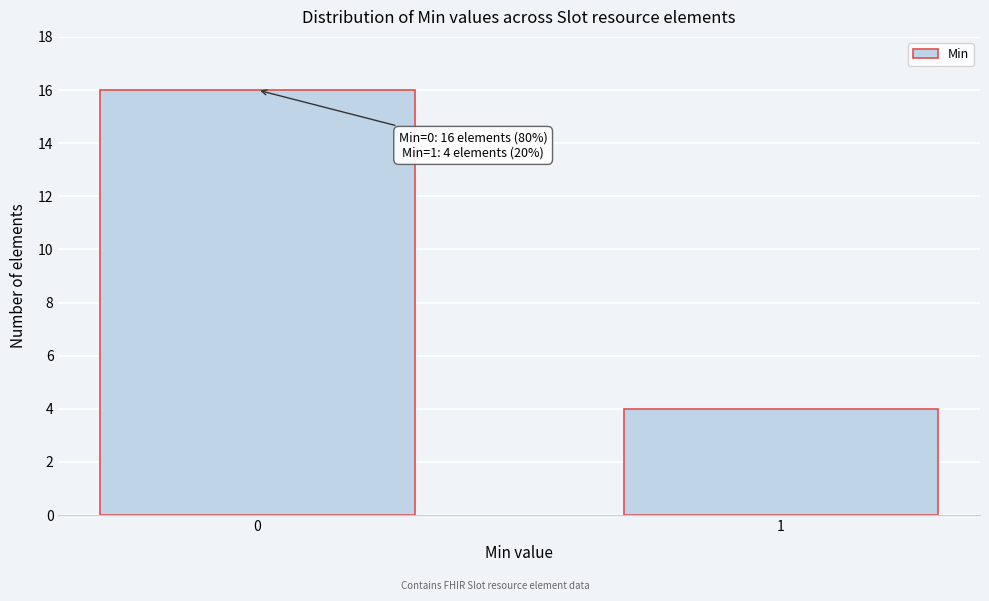

Reading left to right, list all the values displayed in this chart.

16	4